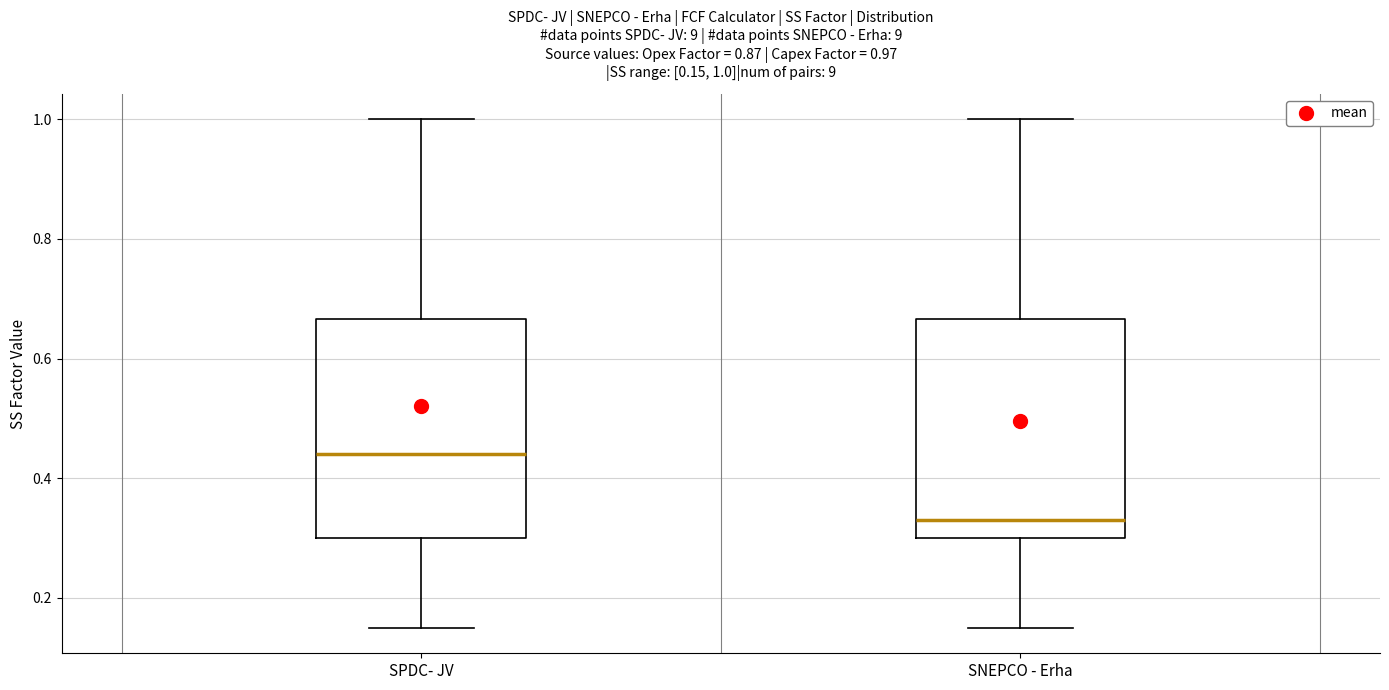

Which box has the highest median line?

SPDC- JV